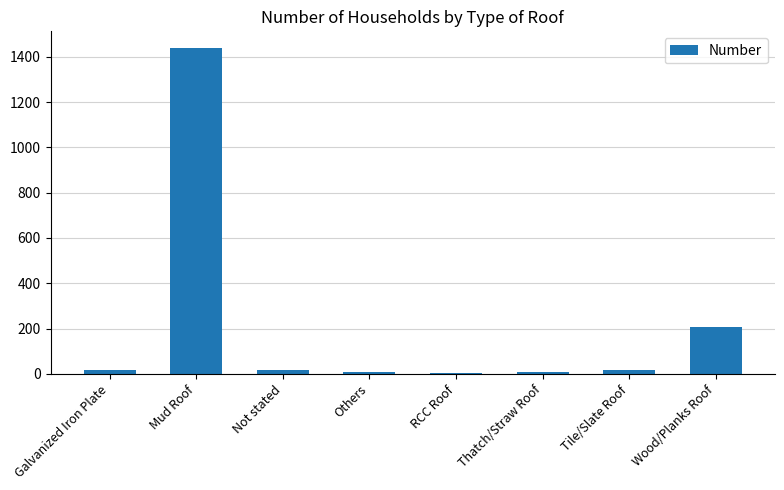

The chart shows a value of 302 at Wood/Planks Roof. True or false?

False